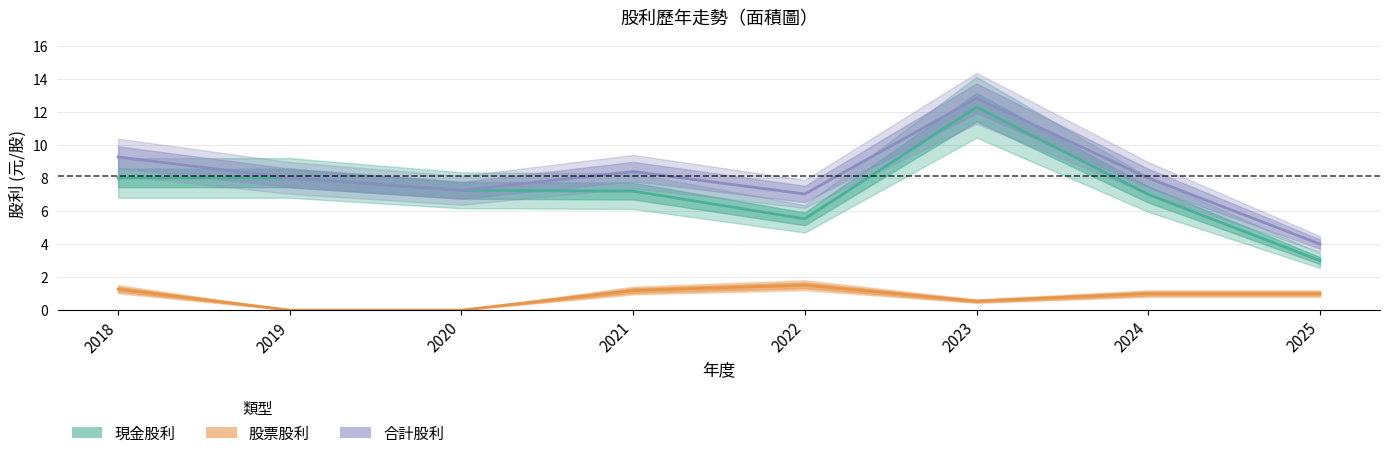

What is the value of the 股票股利_合計 point at the 4th from the left?

1.2